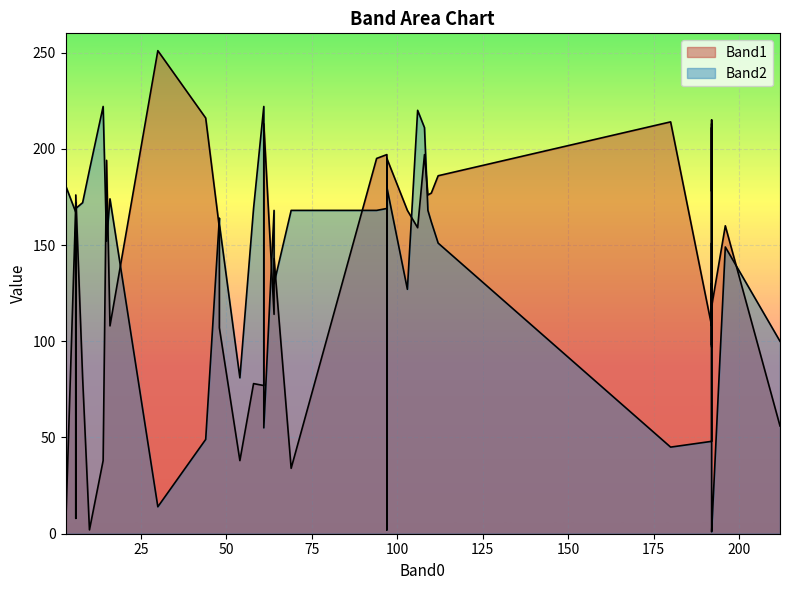

What is the maximum value shown in the chart?

251